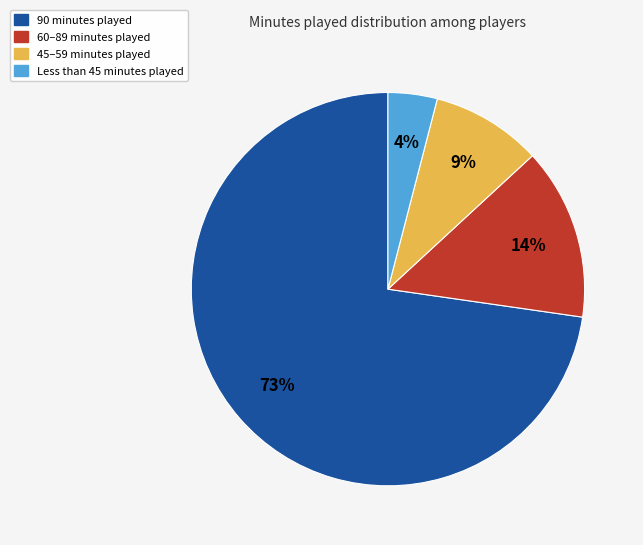

To the nearest percent, what is the average slice percentage?

25%